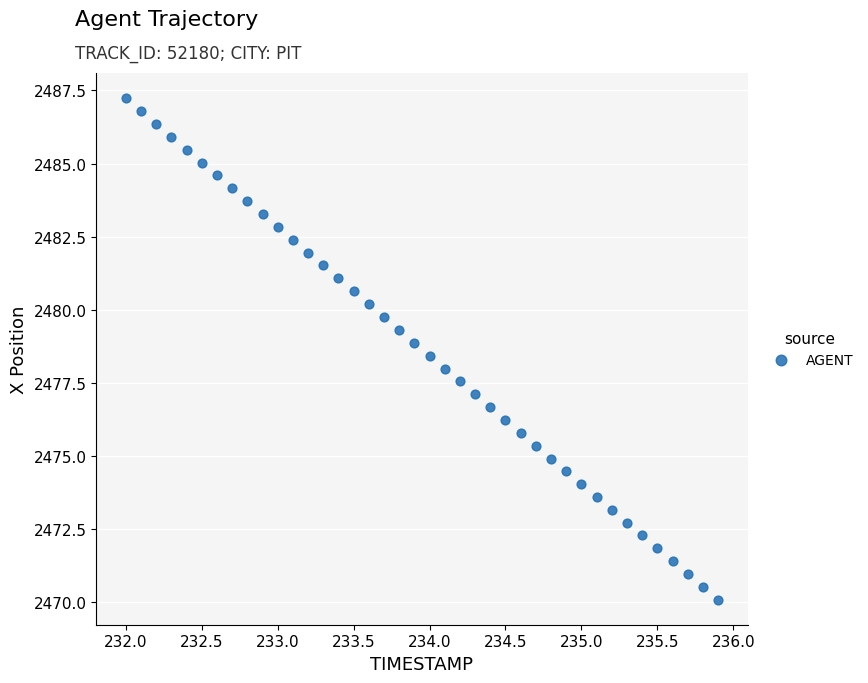

What is the range of Y values (max minus min)?

17.2